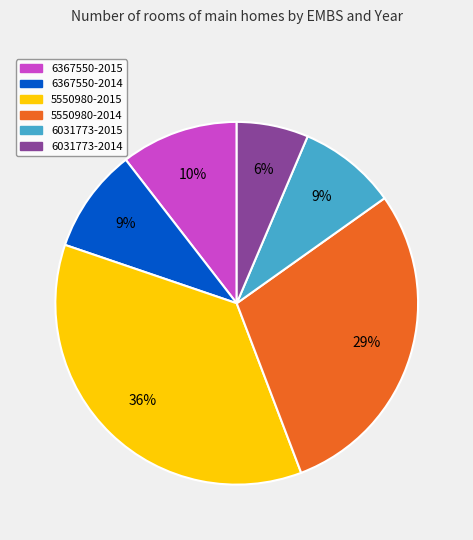

To the nearest percent, what is the combined percentage of 6367550-2014 and 6031773-2015?

18%